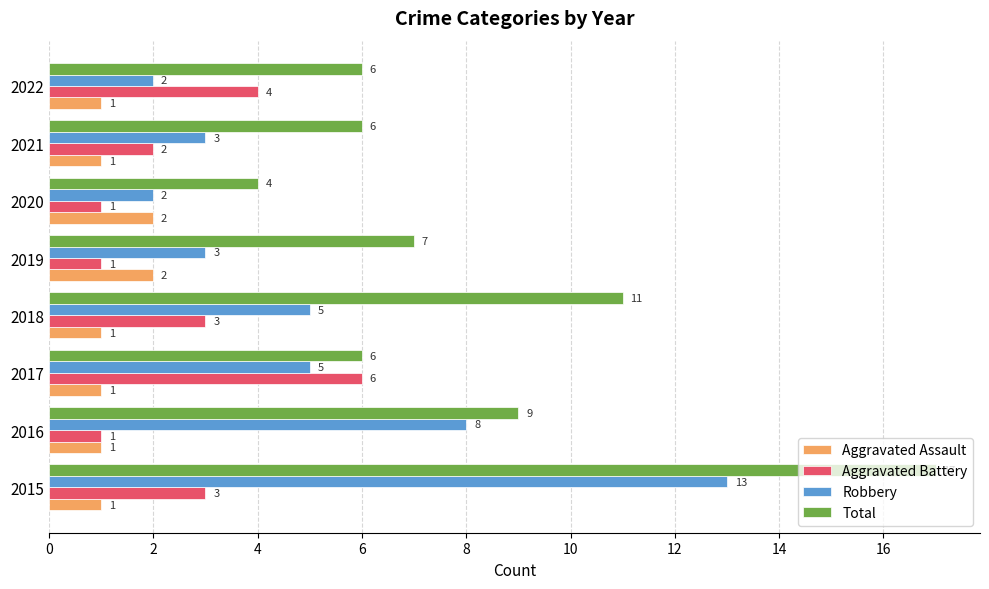

Rank the series by their maximum value, from lowest to highest.

Aggravated Assault, Aggravated Battery, Robbery, Total